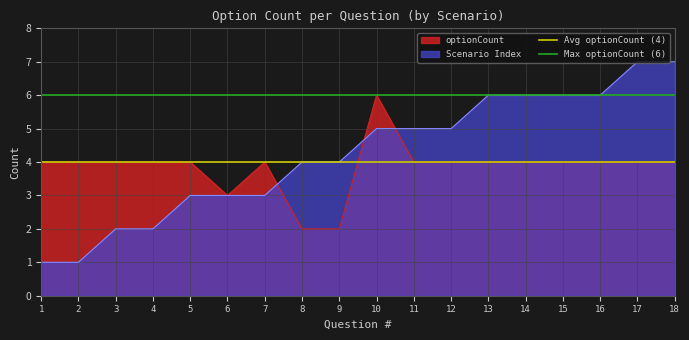

Is it true that optionCount equals 4 at 16?

True